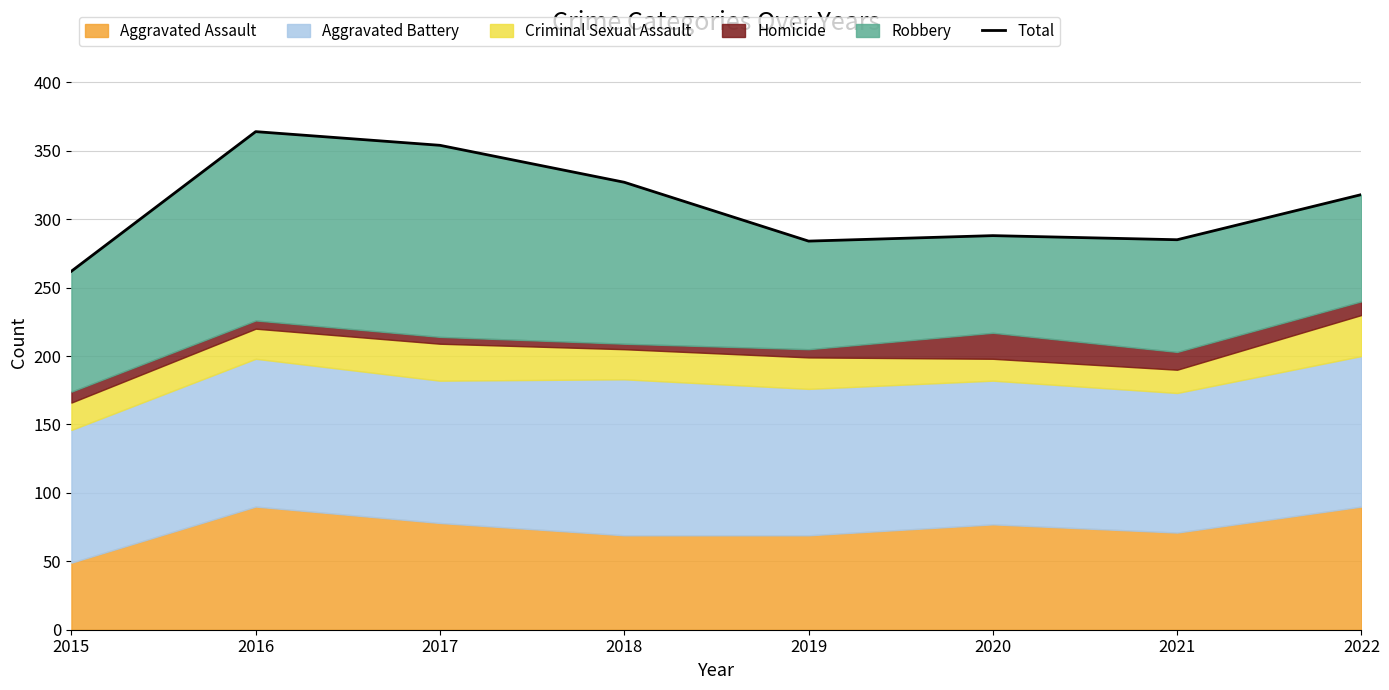

How many values are below 318?

4